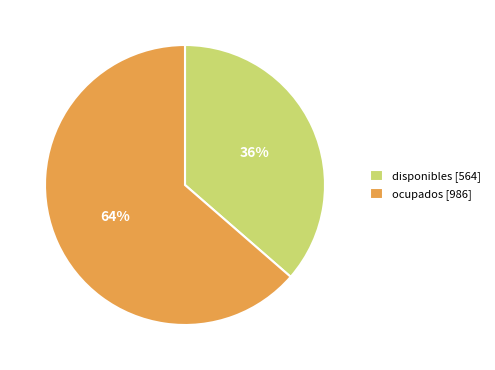

Which category has the biggest portion of the pie?

ocupados